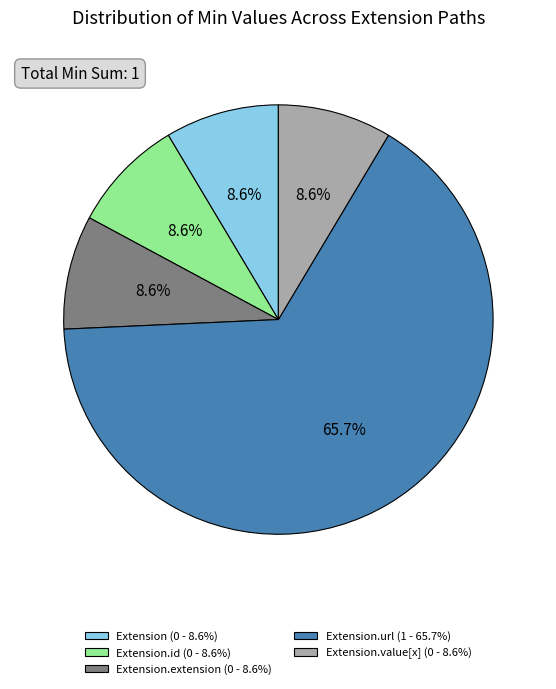

Do Extension.url (1 - 65.7%) and Extension.value[x] (0 - 8.6%) together represent more than half of the pie?

Yes